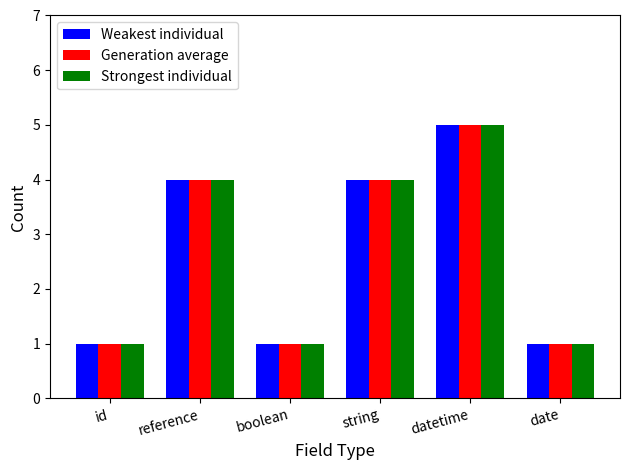

Reading left to right, extract all data points from this chart.

Weakest individual: 1	4	1	4	5	1
Generation average: 1	4	1	4	5	1
Strongest individual: 1	4	1	4	5	1